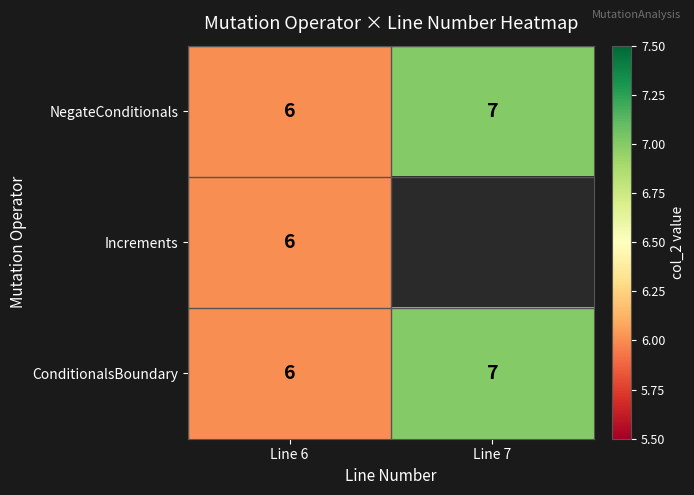

Is it true that Increments equals 11 at Line 6?

False